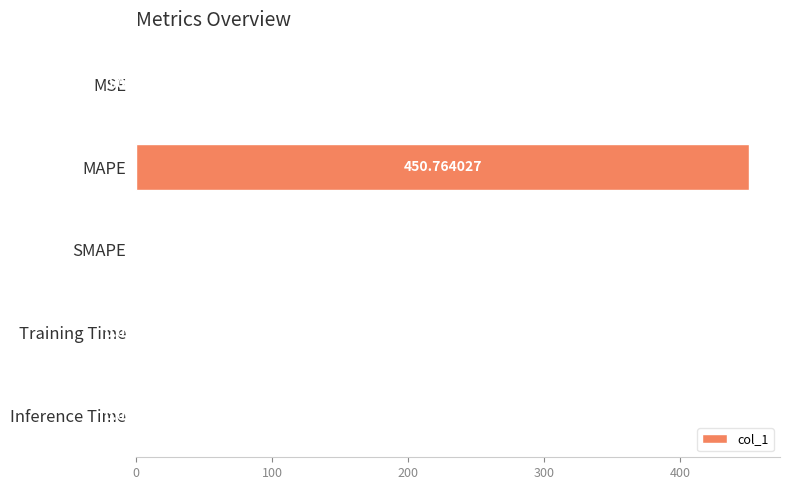

Between Training Time and Inference Time, which is larger?

Training Time